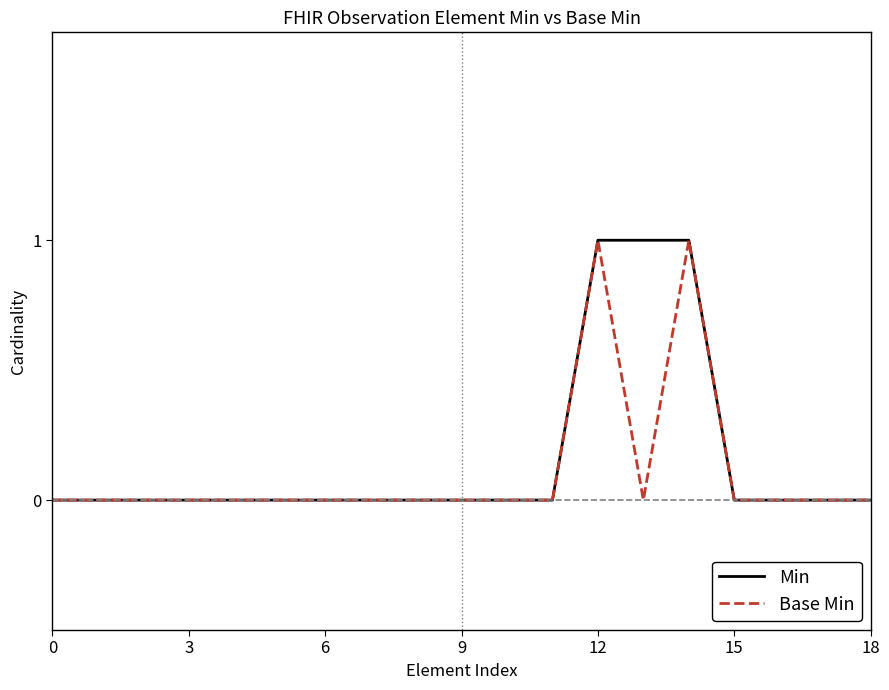

How many series are shown in this chart?

2